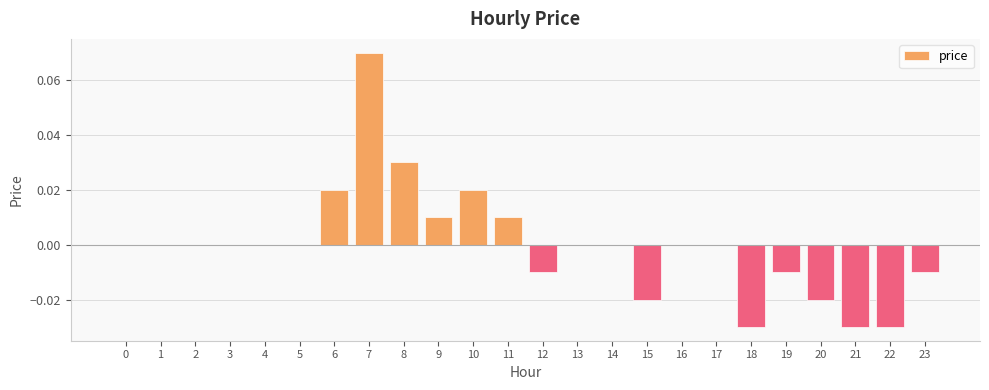

Which category has the highest value across all series?

7